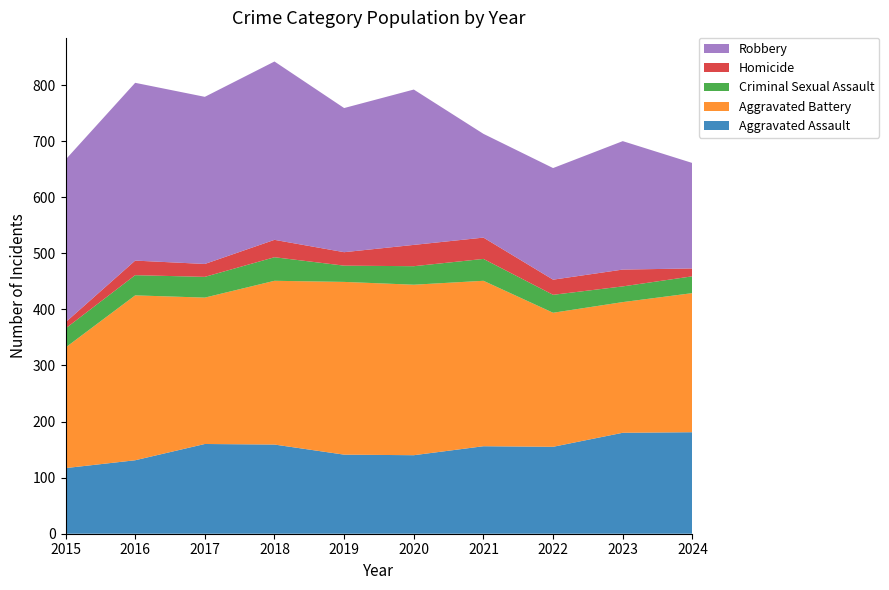

Reading left to right, transcribe all the data shown in this chart.

Aggravated Assault: 2015=117	2016=131	2017=160	2018=159	2019=141	2020=140	2021=156	2022=155	2023=180	2024=181
Aggravated Battery: 2015=215	2016=294	2017=261	2018=292	2019=308	2020=304	2021=295	2022=239	2023=233	2024=248
Criminal Sexual Assault: 2015=34	2016=36	2017=37	2018=42	2019=29	2020=33	2021=39	2022=32	2023=28	2024=30
Homicide: 2015=11	2016=26	2017=23	2018=31	2019=24	2020=38	2021=38	2022=27	2023=30	2024=14
Robbery: 2015=290	2016=317	2017=298	2018=318	2019=257	2020=277	2021=185	2022=199	2023=229	2024=188